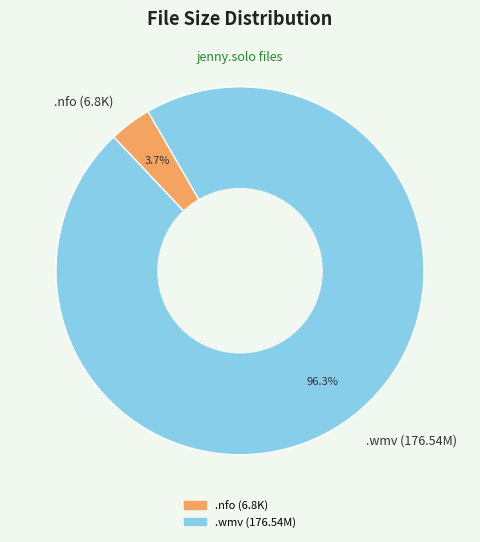

Which slice represents more than half of the pie?

.wmv (176.54M)